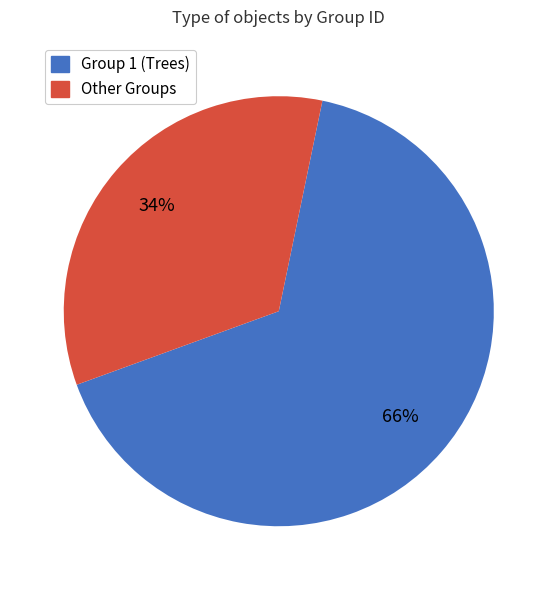

To the nearest percent, what is the average slice percentage?

50%